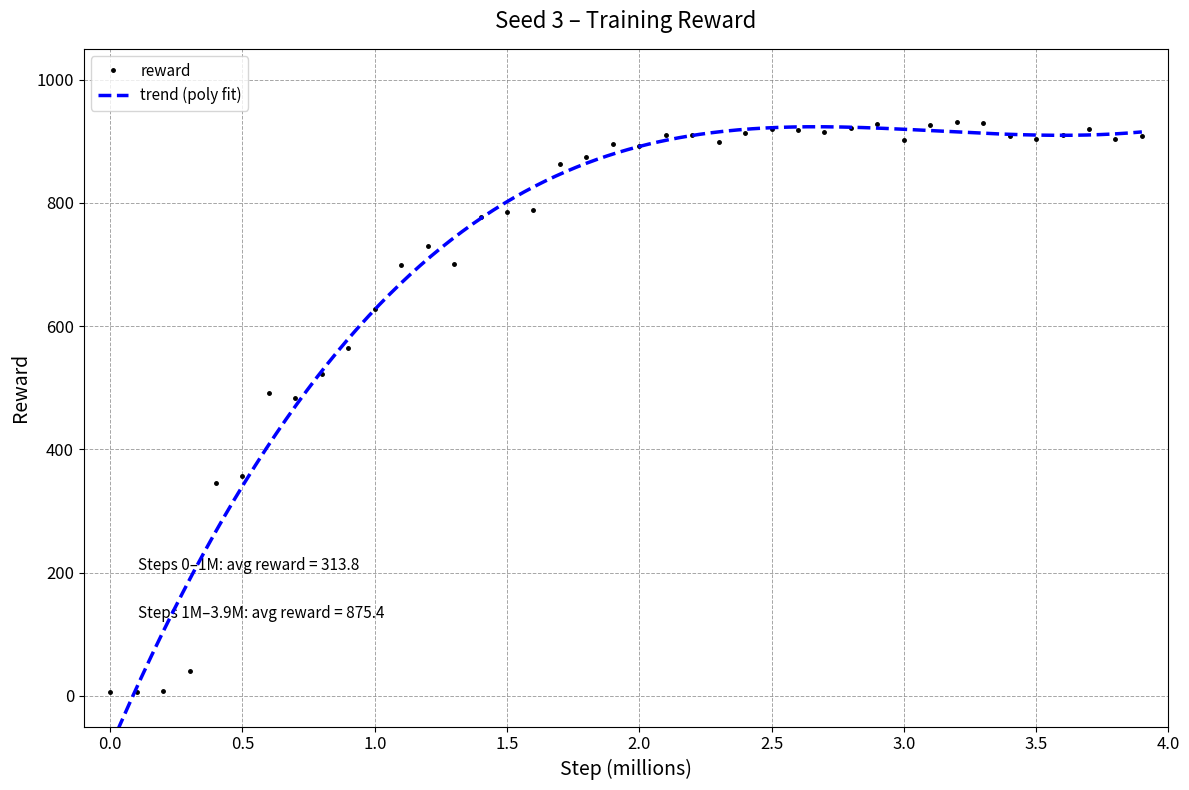

What is the maximum value for reward?

932.0